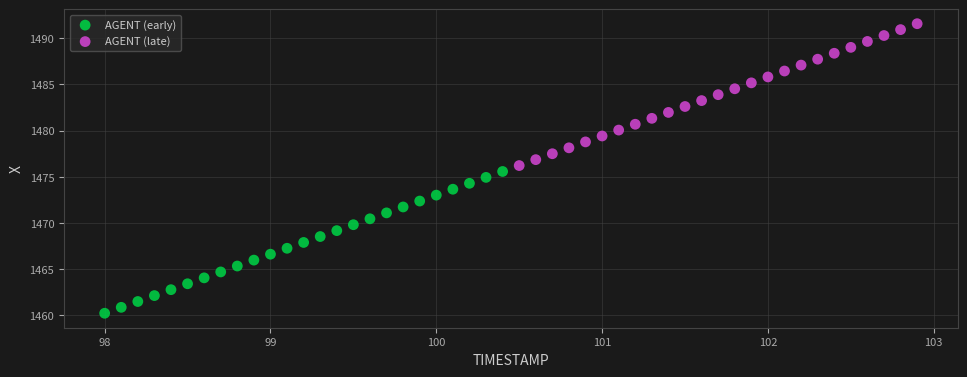

Which series reaches the minimum Y coordinate?

AGENT (early)